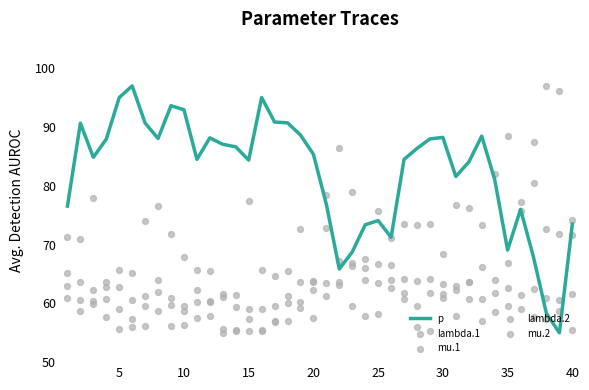

Which series has the largest total across all categories?

p